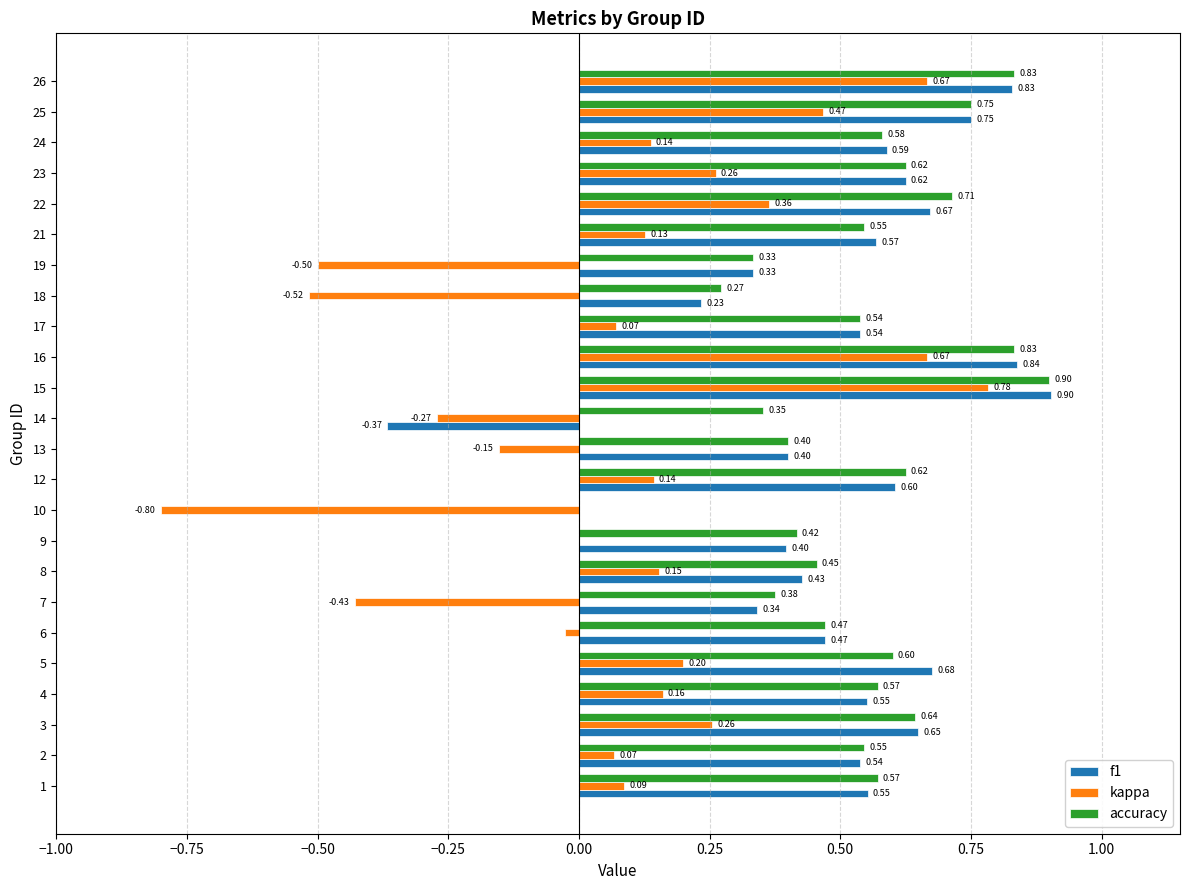

Which series changed the most between 24 and 25?

kappa